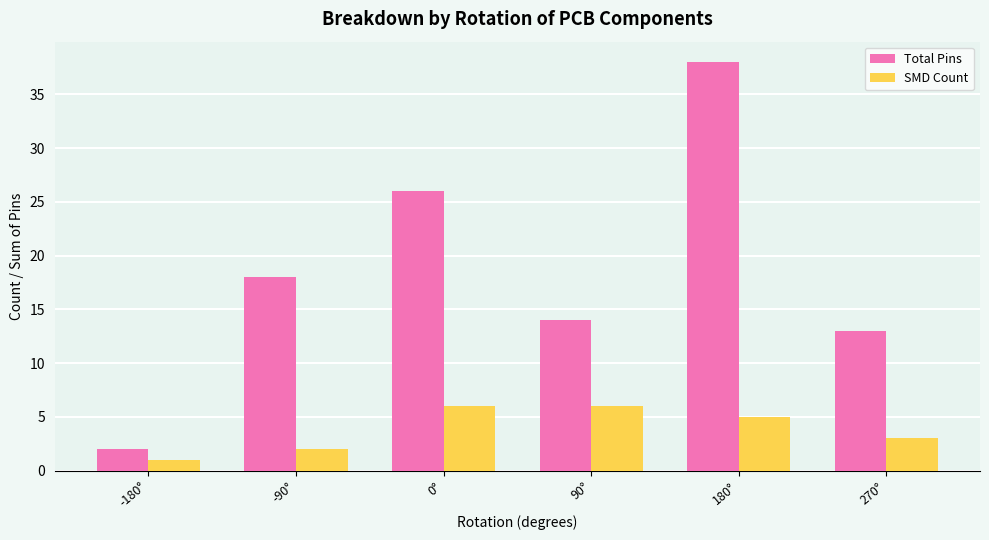

What is the difference between the maximum and minimum values in the Total Pins series?

36